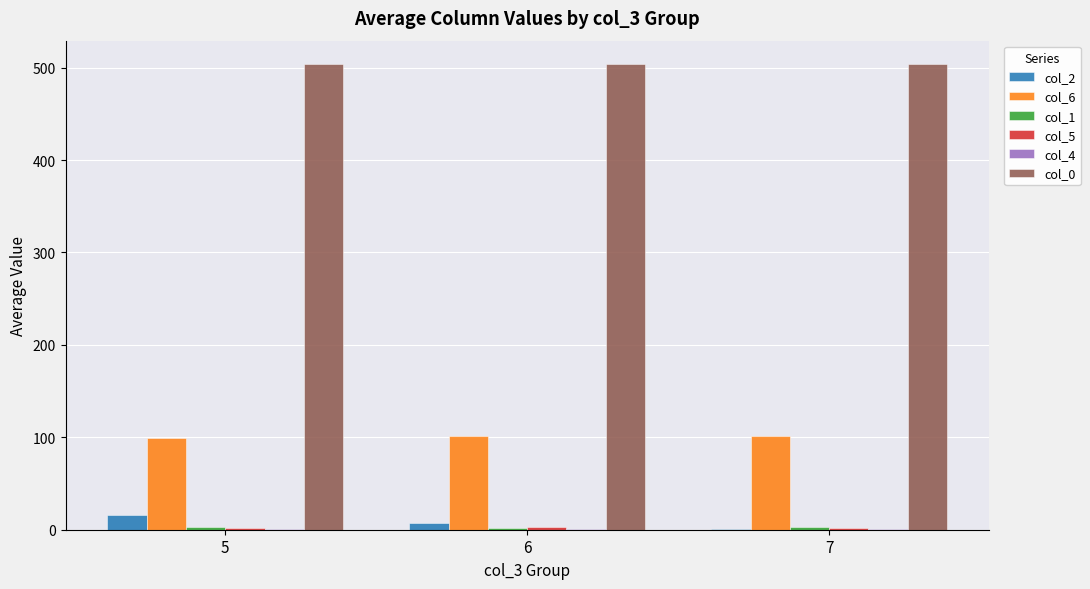

What is the greatest value displayed?

504.0